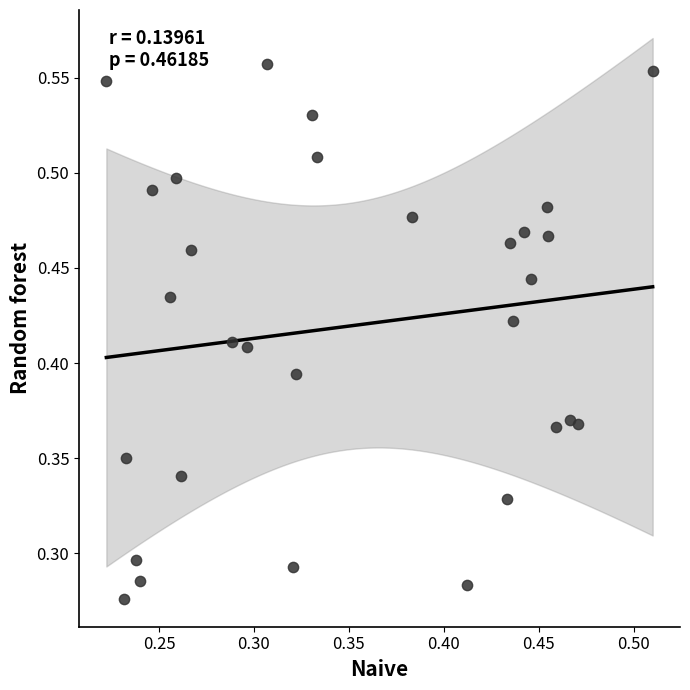

How many points are shown in the scatter plot?

30